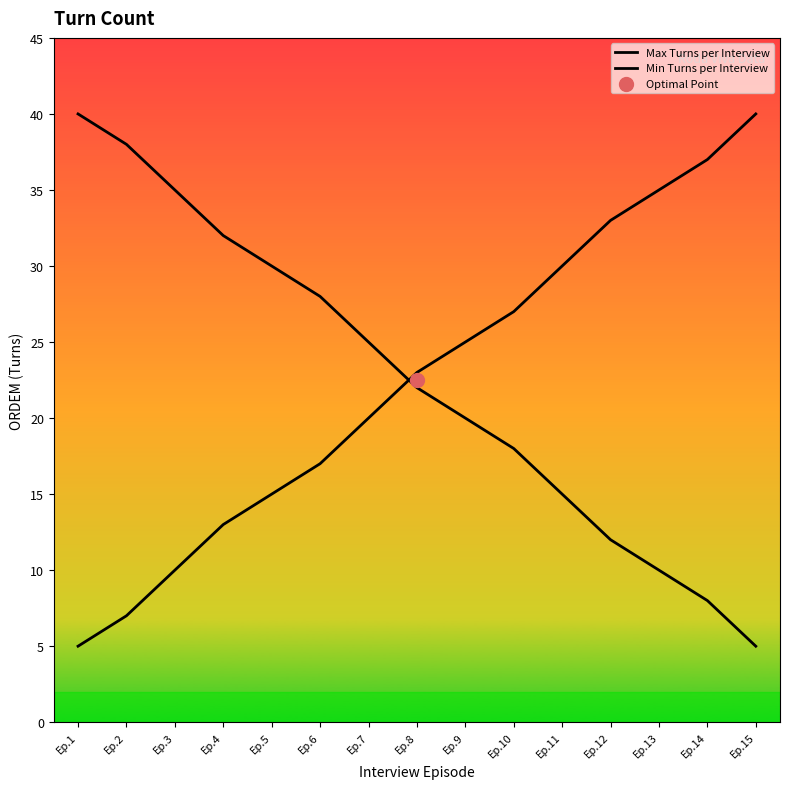

At how many categories does at least one series exceed 13?

15